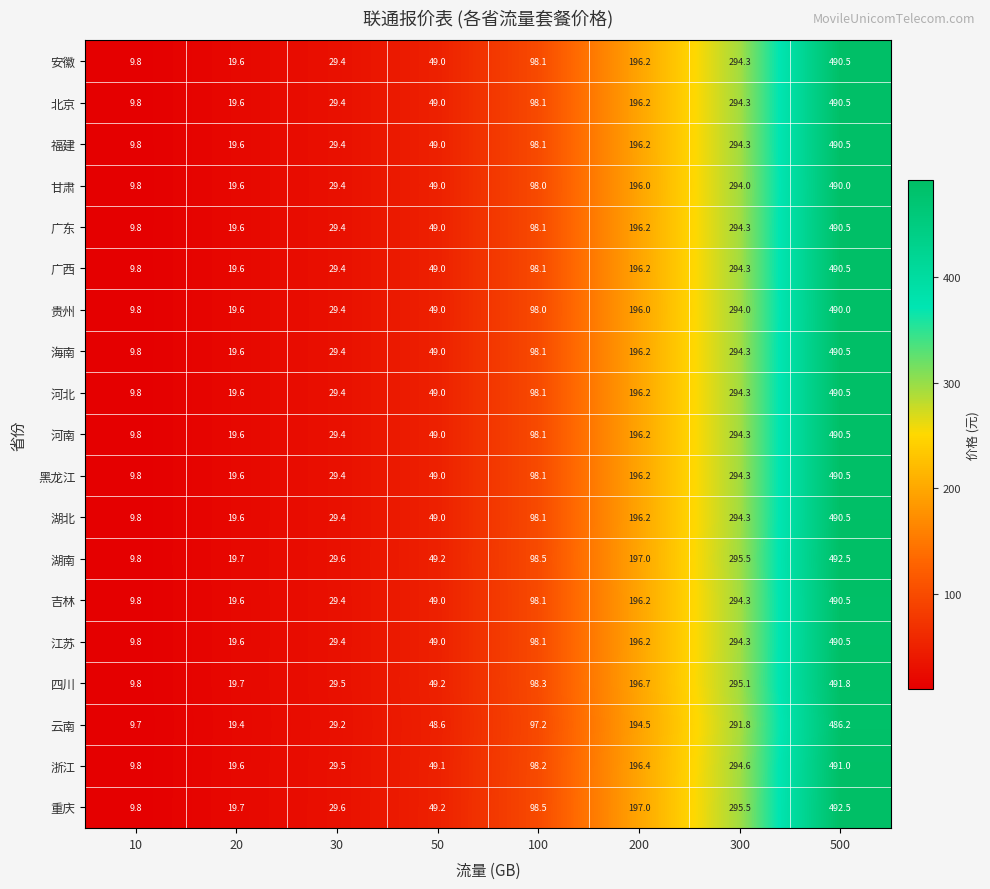

At which label does 北京 first exceed 98?

100